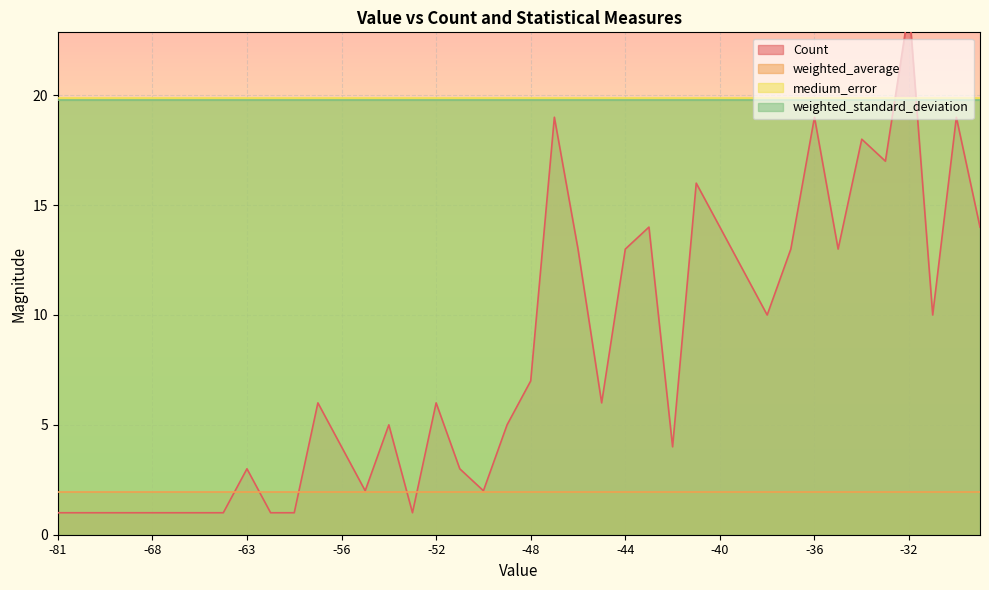

What are all the series names shown in the legend?

Count, weighted_average, medium_error, weighted_standard_deviation